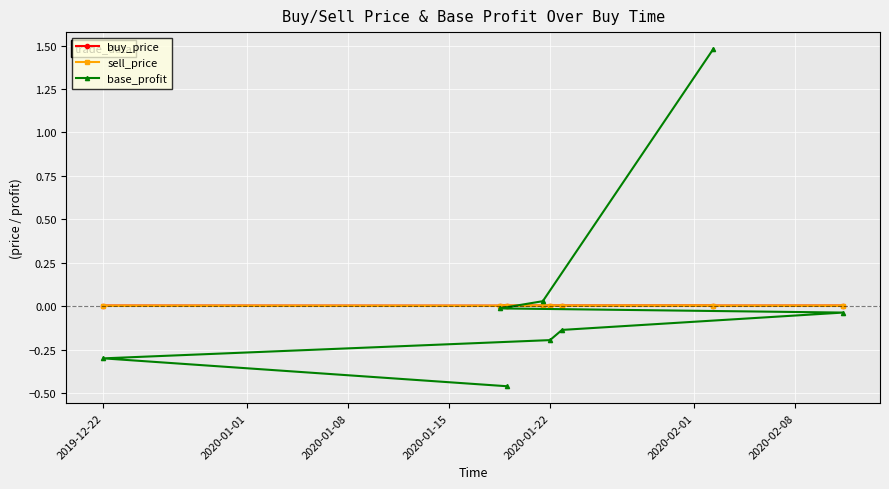

Which series has the widest spread of values?

base_profit